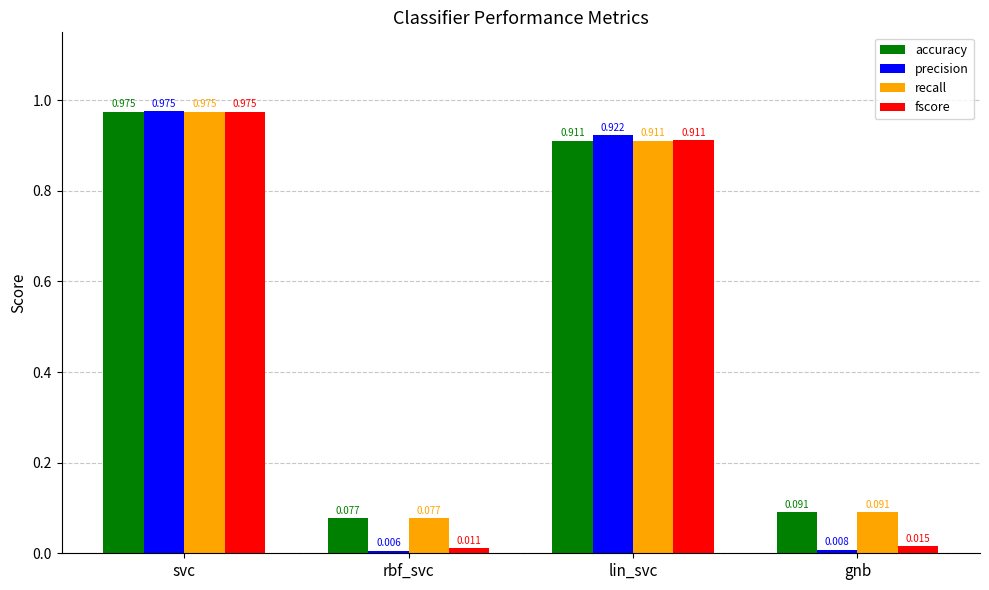

At which label is accuracy closest to 0?

rbf_svc